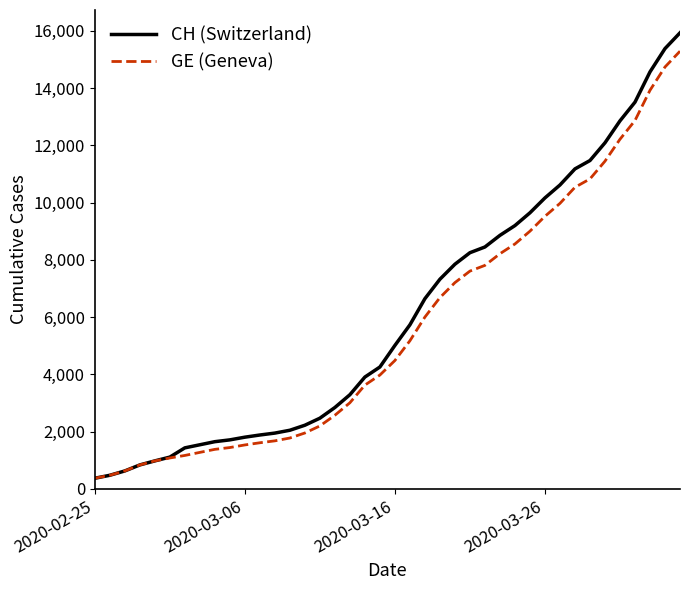

List the series in order of their overall mean, highest first.

CH (Switzerland), GE (Geneva)